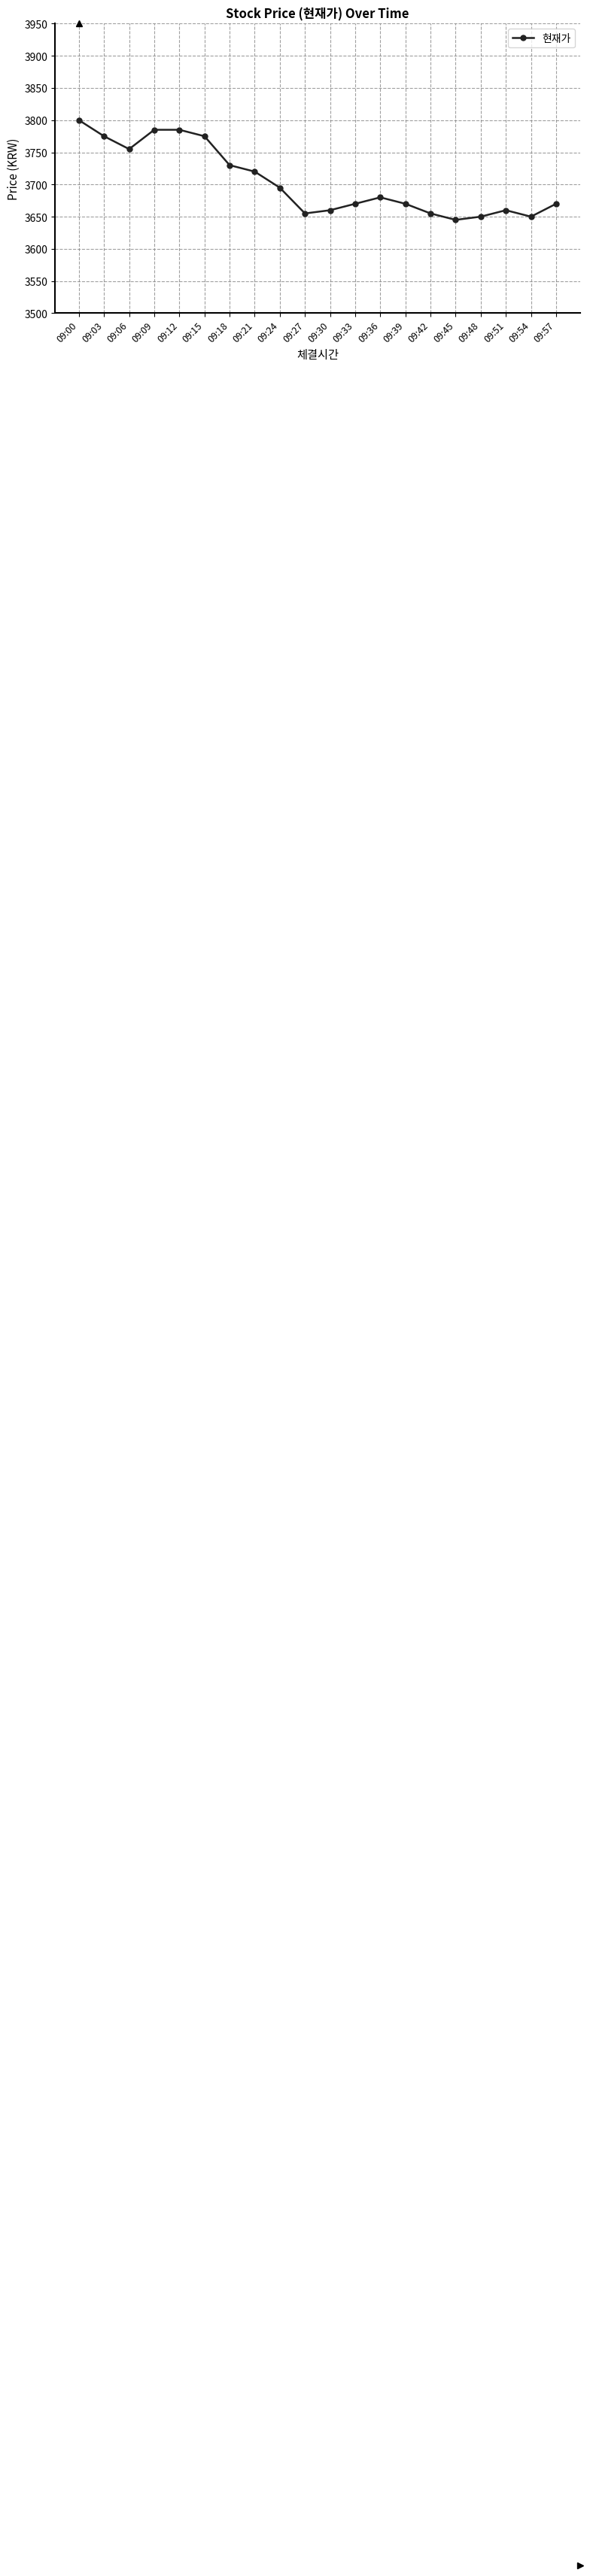

How many series are shown in this chart?

1